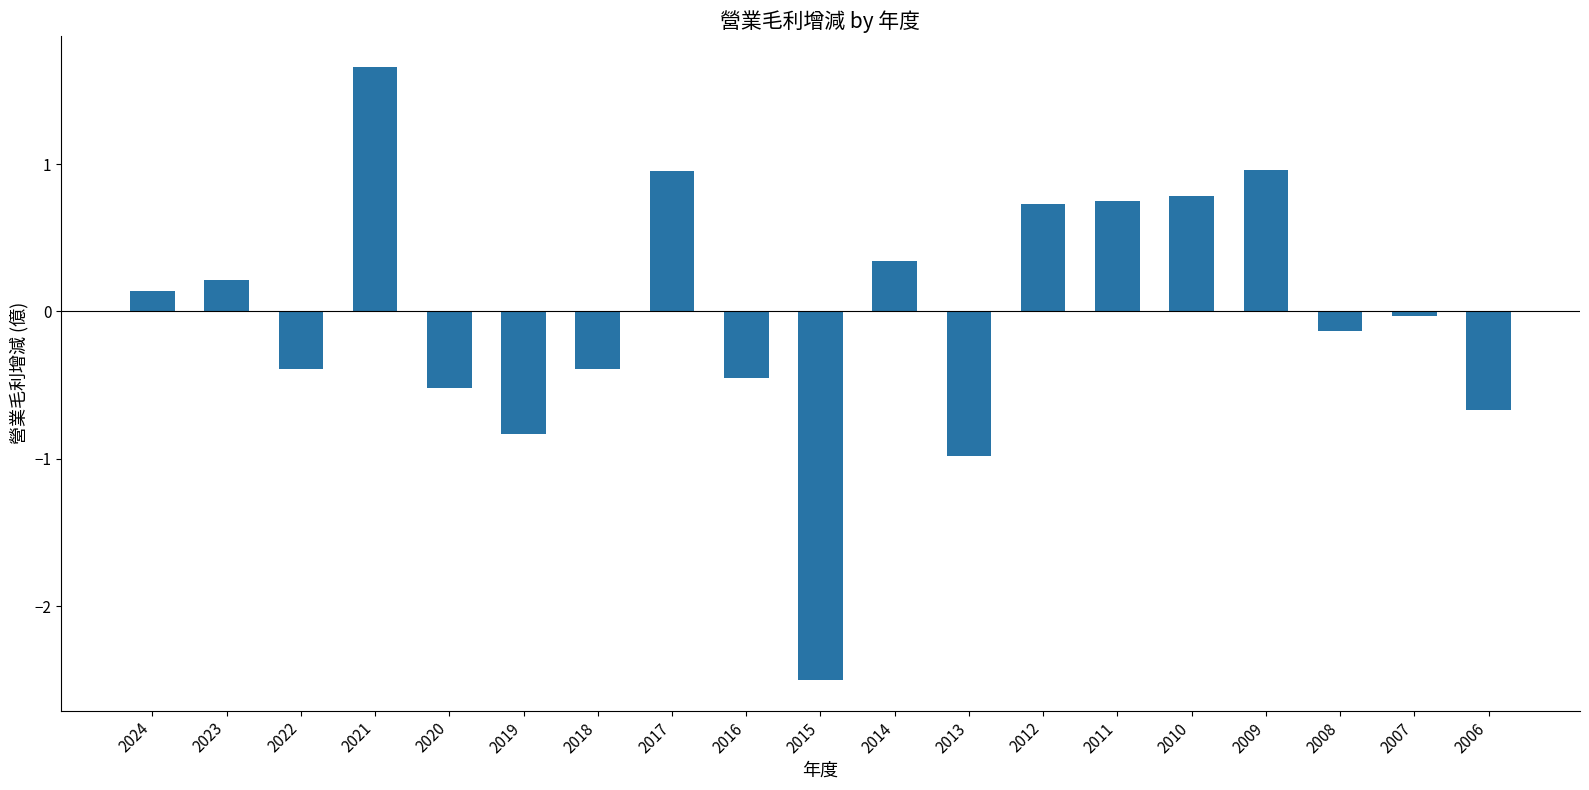

Which label corresponds to the smallest value in the chart?

2015